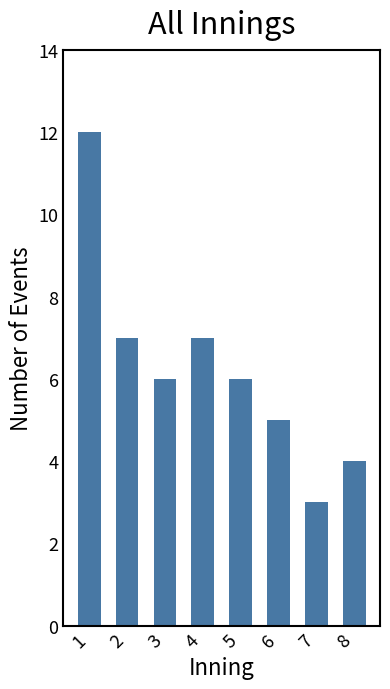

What is the change in value from 1 to 6?

-7